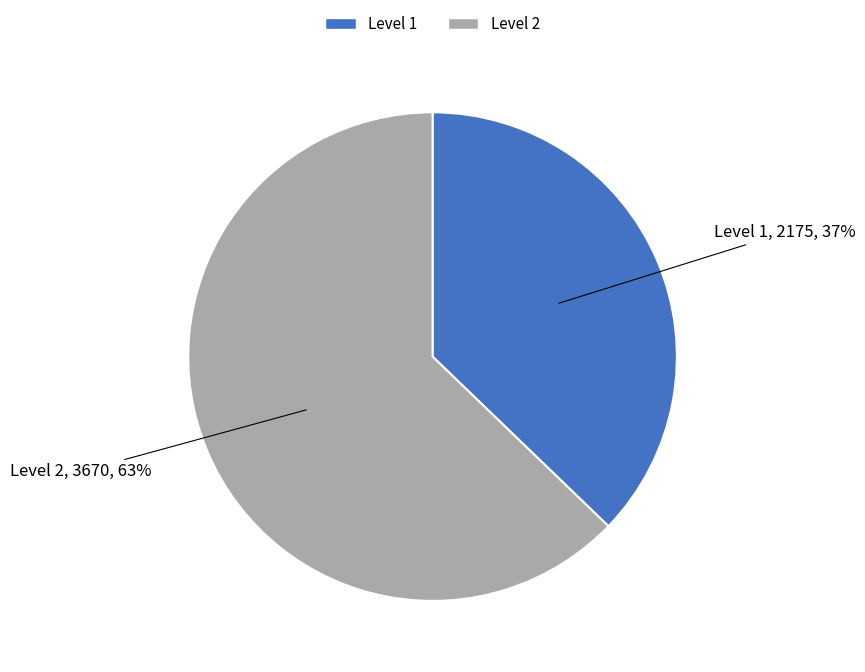

Between Level 1 and Level 2, which is larger?

Level 2